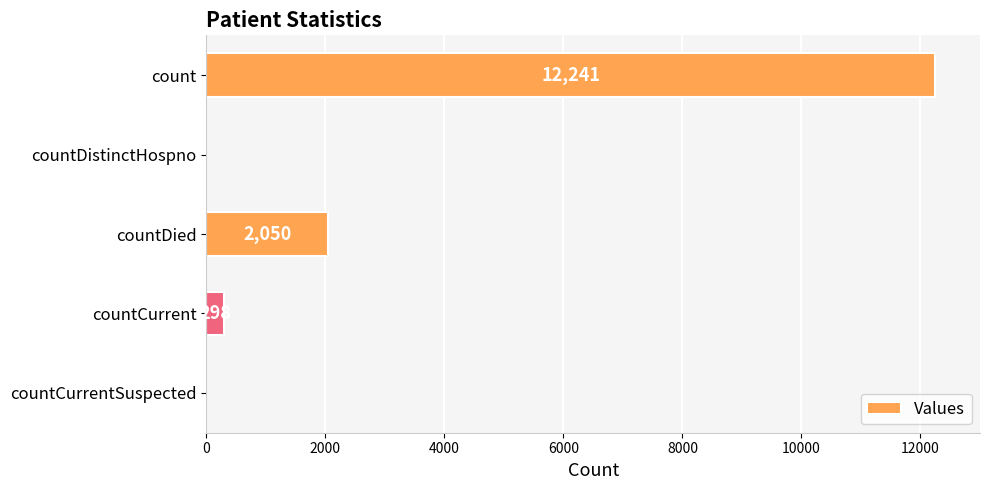

Reading bottom to top, transcribe all the data shown in this chart.

countCurrentSuspected=0	countCurrent=298	countDied=2050	countDistinctHospno=0	count=12241